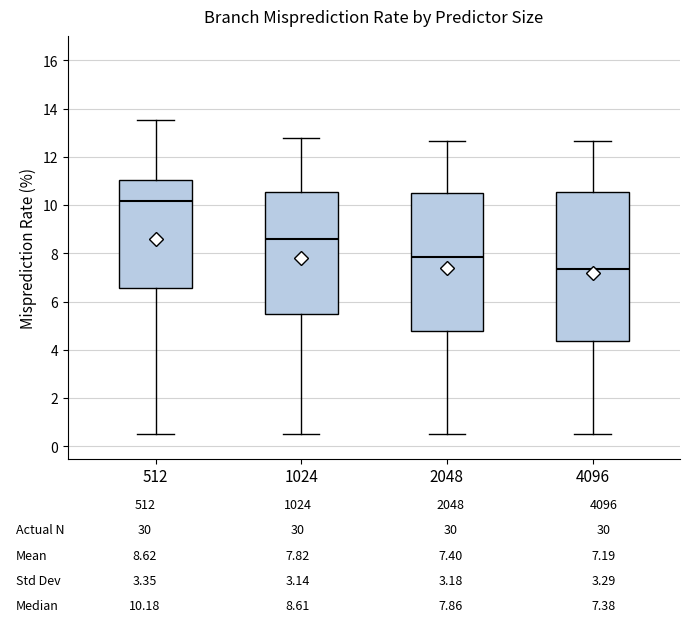

Which box has the lowest median line?

4096